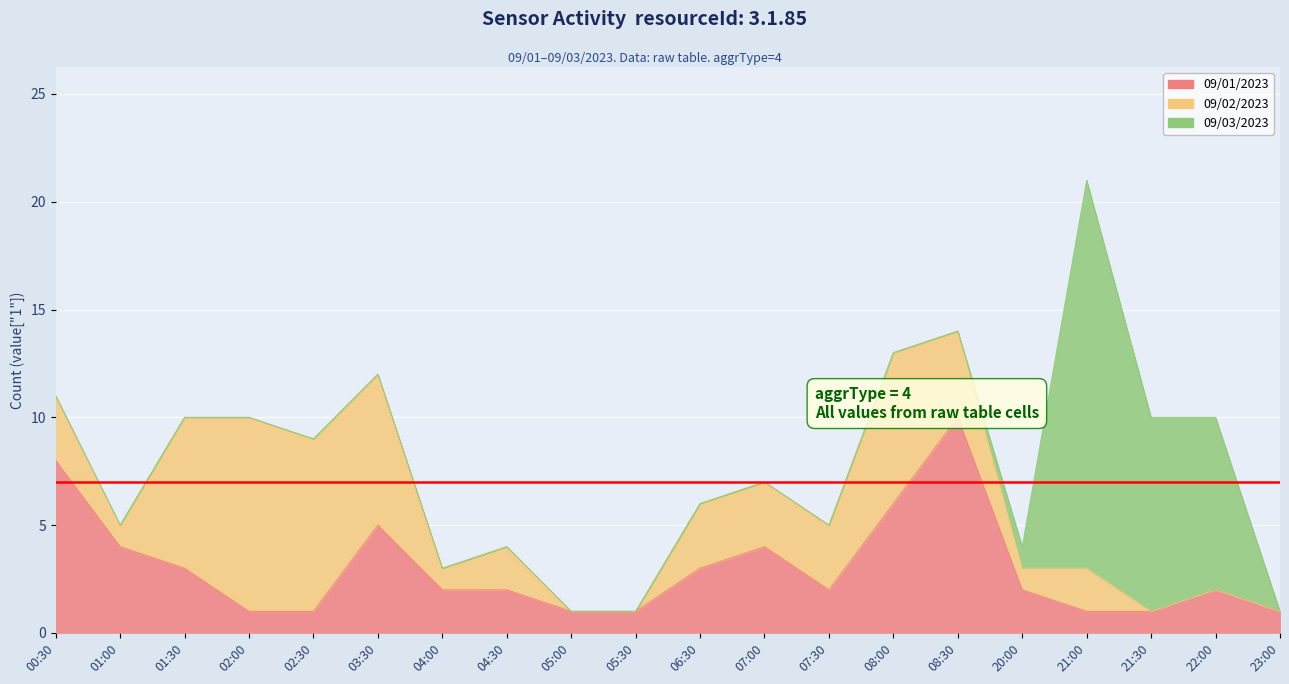

What is the label of the 11th point from the left?

06:30